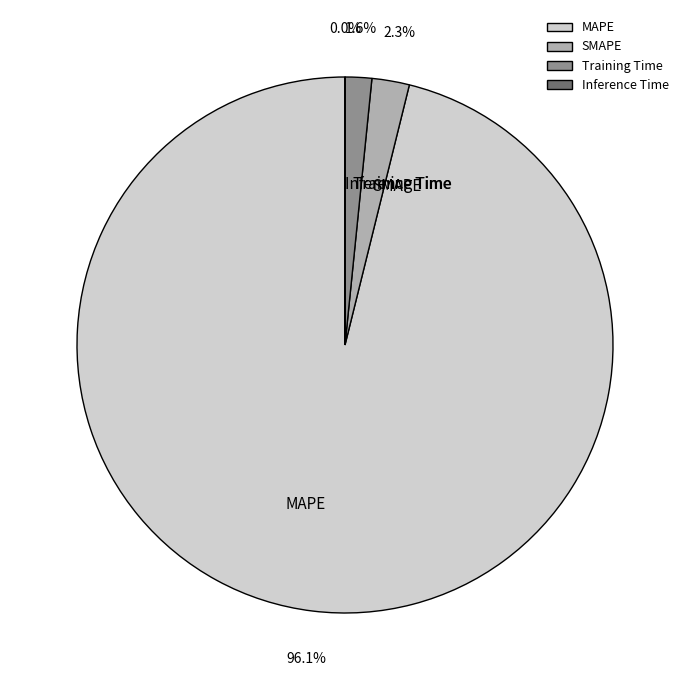

What portion of the pie excludes MAPE?

3.9%